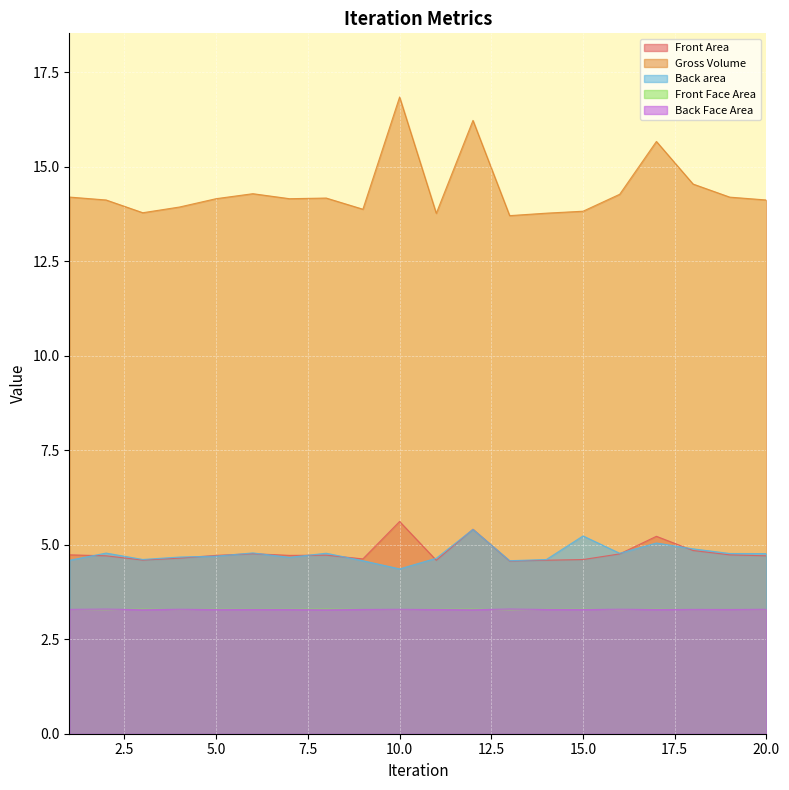

Reading left to right, what are all the values shown in this chart?

Front Area: 1=4.7	2=4.7	3=4.6	4=4.6	5=4.7	6=4.8	7=4.7	8=4.7	9=4.6	10=5.6	11=4.6	12=5.4	13=4.6	14=4.6	15=4.6	16=4.8	17=5.2	18=4.8	19=4.7	20=4.7
Gross Volume: 1=14.2	2=14.1	3=13.8	4=13.9	5=14.2	6=14.3	7=14.2	8=14.2	9=13.9	10=16.9	11=13.8	12=16.2	13=13.7	14=13.8	15=13.8	16=14.3	17=15.7	18=14.5	19=14.2	20=14.1
Back area: 1=4.6	2=4.8	3=4.6	4=4.7	5=4.7	6=4.8	7=4.7	8=4.8	9=4.6	10=4.4	11=4.6	12=5.4	13=4.6	14=4.6	15=5.2	16=4.8	17=5.0	18=4.9	19=4.8	20=4.8
Front Face Area: 1=3.3	2=3.3	3=3.3	4=3.3	5=3.3	6=3.3	7=3.3	8=3.3	9=3.3	10=3.3	11=3.3	12=3.3	13=3.3	14=3.3	15=3.3	16=3.3	17=3.3	18=3.3	19=3.3	20=3.3
Back Face Area: 1=3.3	2=3.3	3=3.3	4=3.3	5=3.3	6=3.3	7=3.3	8=3.3	9=3.3	10=3.3	11=3.3	12=3.3	13=3.3	14=3.3	15=3.3	16=3.3	17=3.3	18=3.3	19=3.3	20=3.3